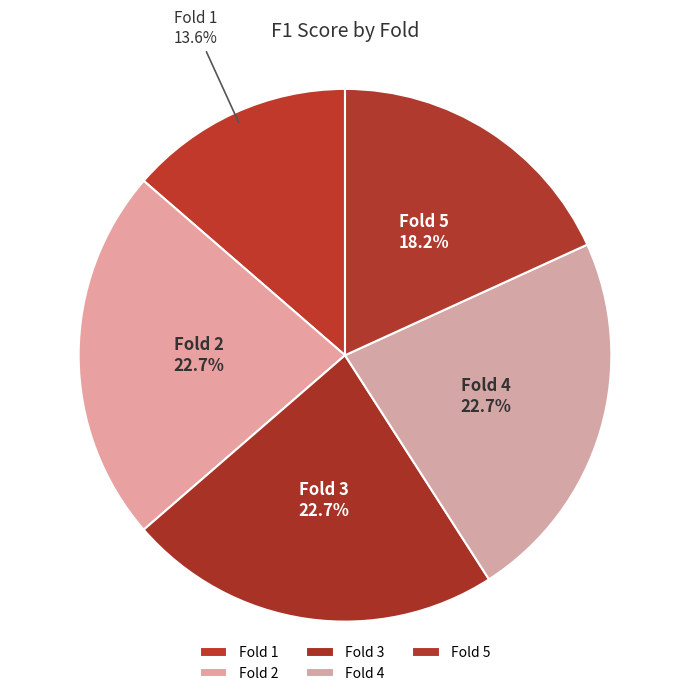

To the nearest percent, what is the average slice percentage?

20%